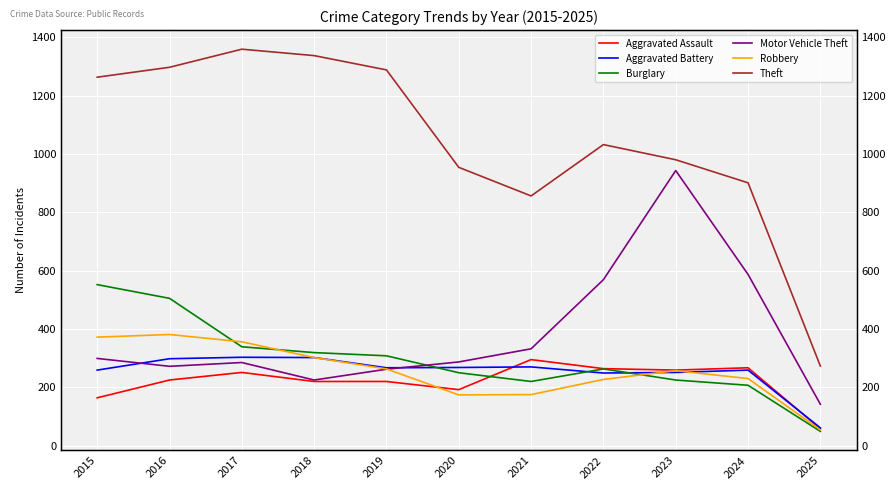

What is the approximate value of Robbery at 2020?

174